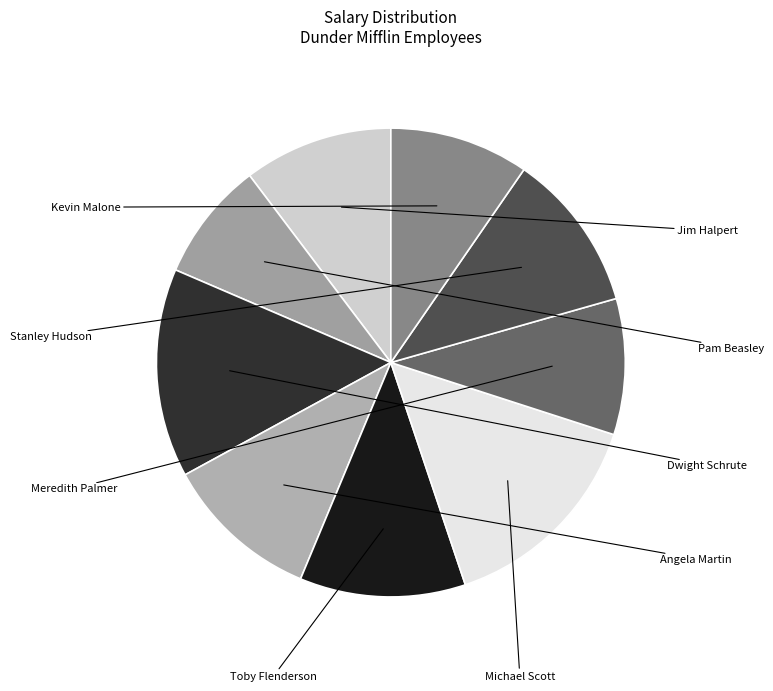

How many segments does this pie chart have?

9